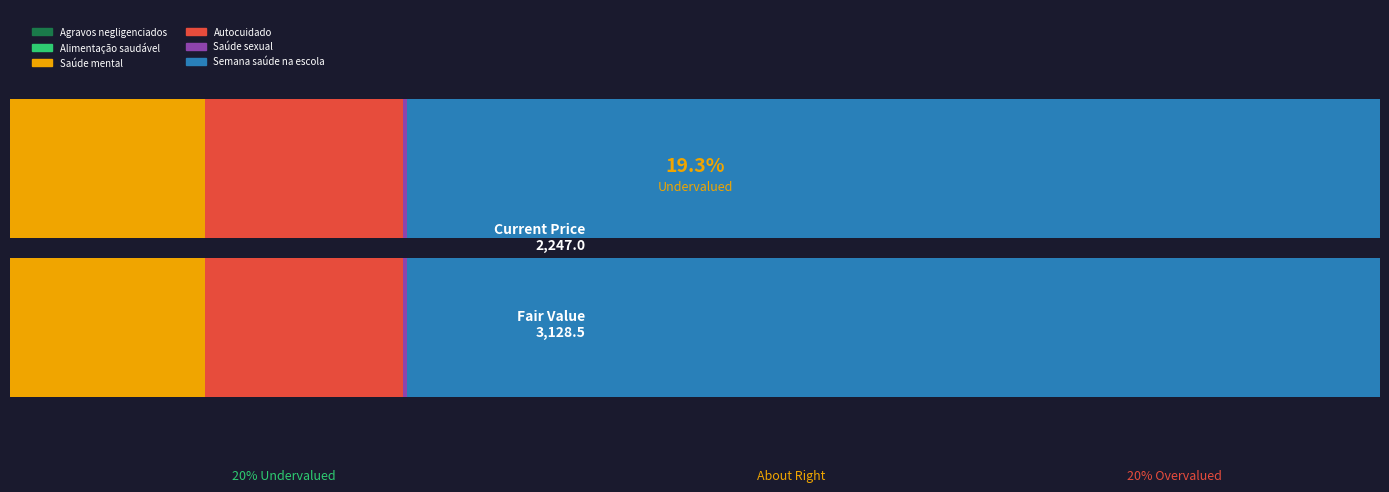

What is the maximum value for Semana saúde na escola?

0.7